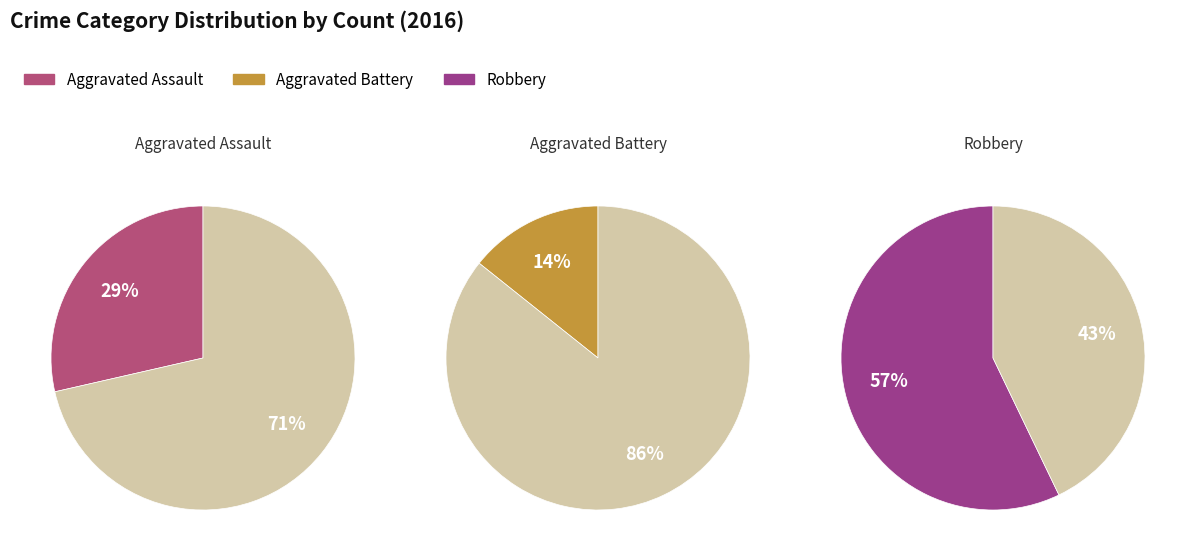

Is it true that Aggravated Battery is 14% of the pie?

True